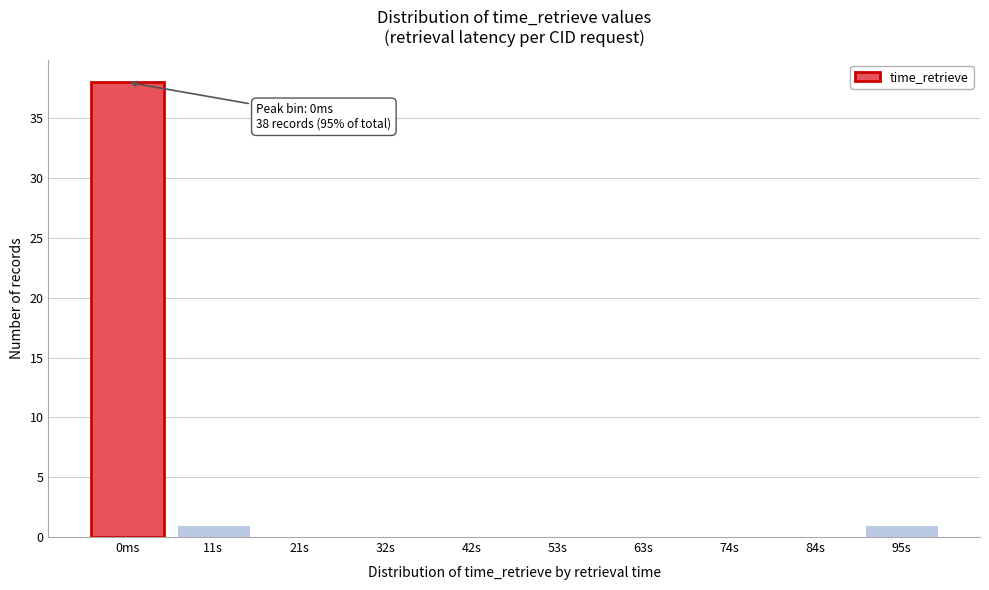

Reading left to right, transcribe all the data shown in this chart.

0ms=38	11s=1	21s=0	32s=0	42s=0	53s=0	63s=0	74s=0	84s=0	95s=1